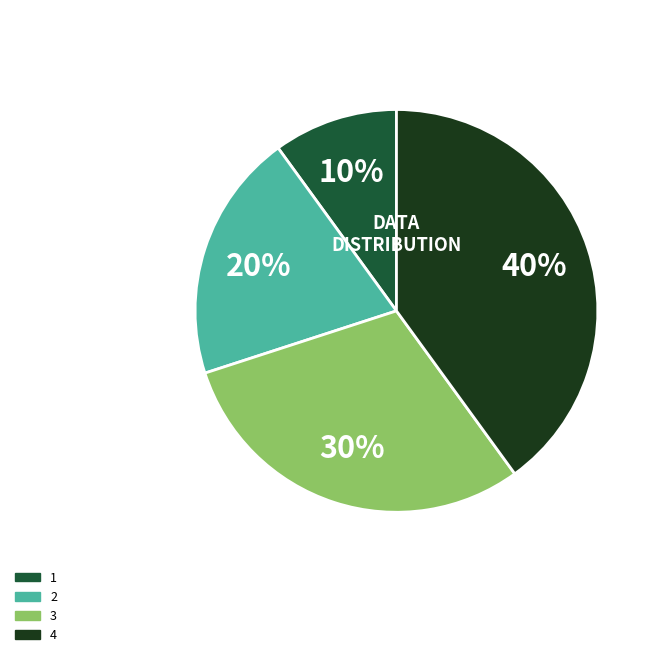

What percentage is the 4 slice, to the nearest percent?

40%